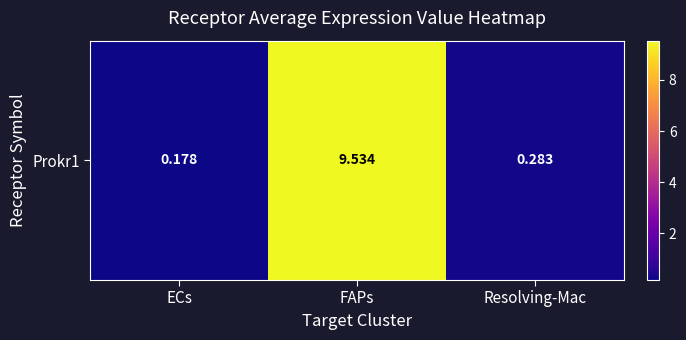

Reading right to left, what are all the values shown in this chart?

Resolving-Mac=0.3	FAPs=9.5	ECs=0.2